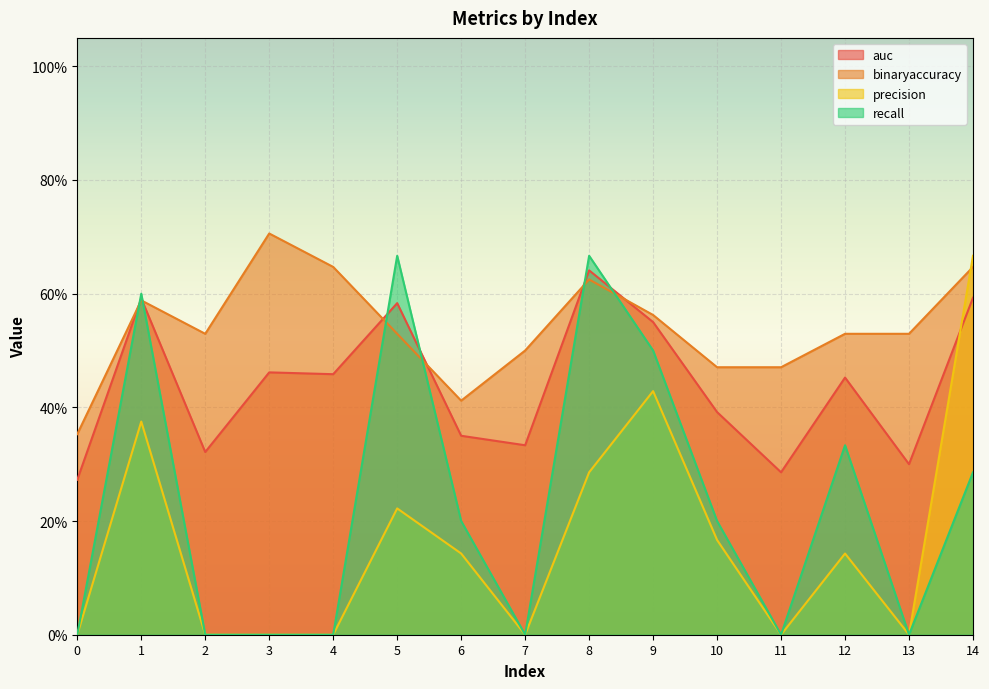

In recall, how many points are higher than both neighbors (excluding endpoints)?

4